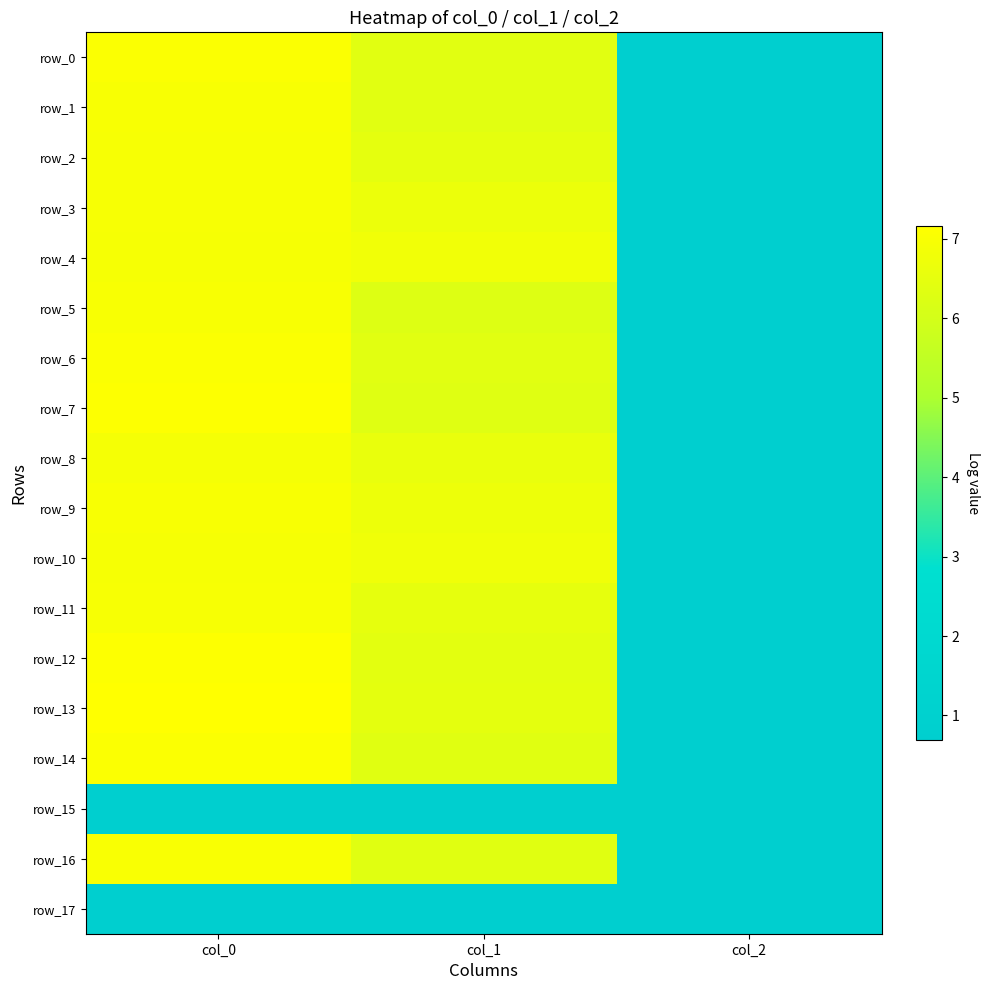

Which series has the widest spread of values?

row_13